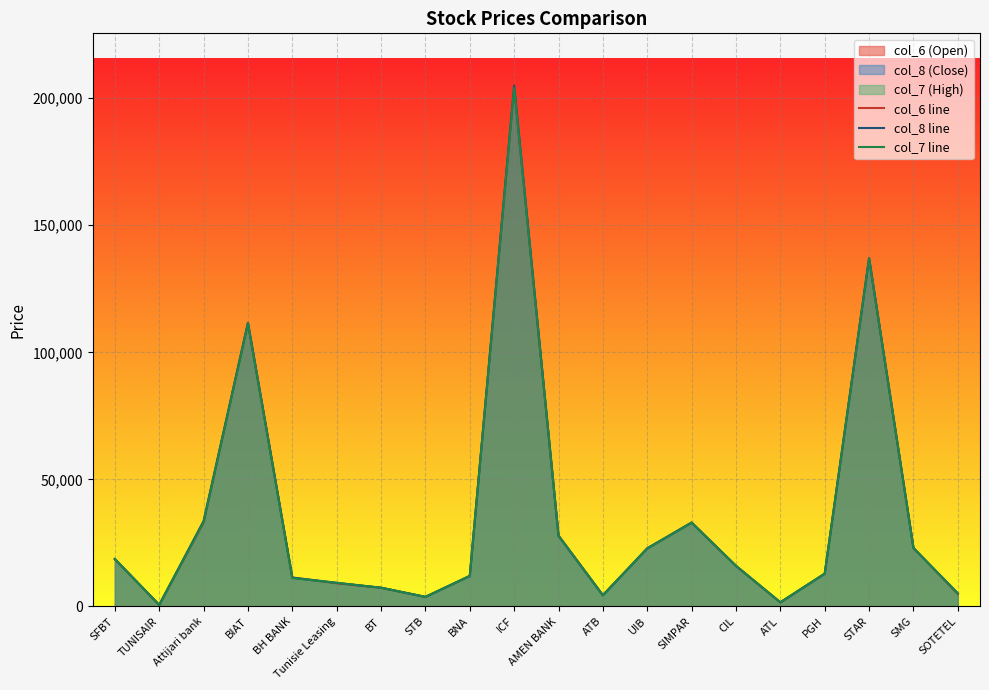

Which series has the largest total across all categories?

col_8 line